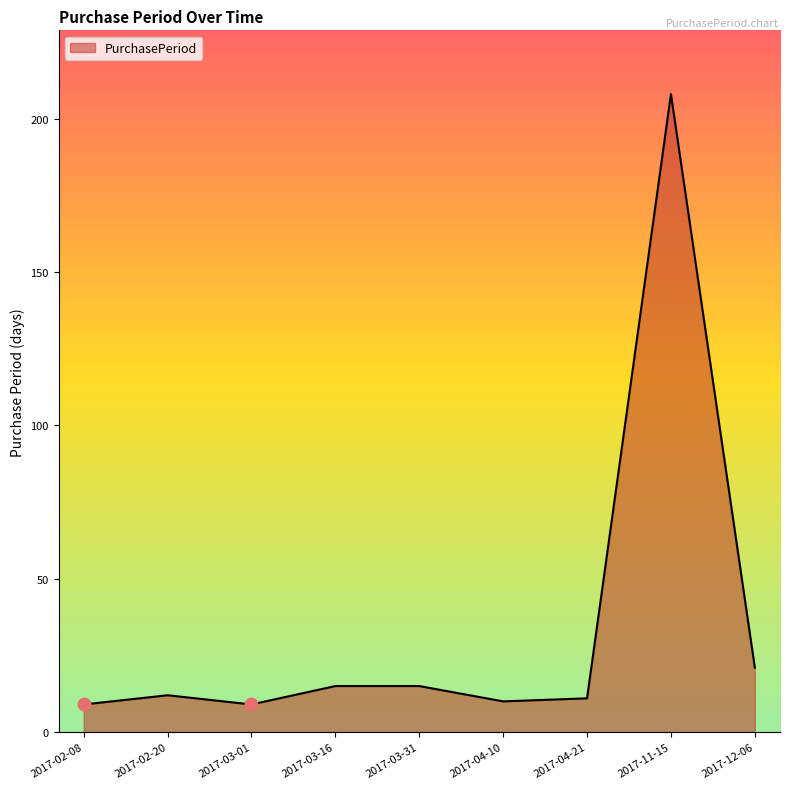

What is the change in value from 2017-03-16 to 2017-11-15?

+193